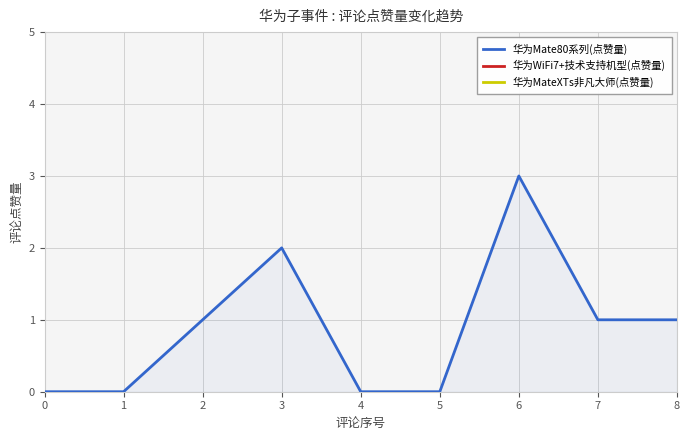

What is the value of the 8th point from the left?

1